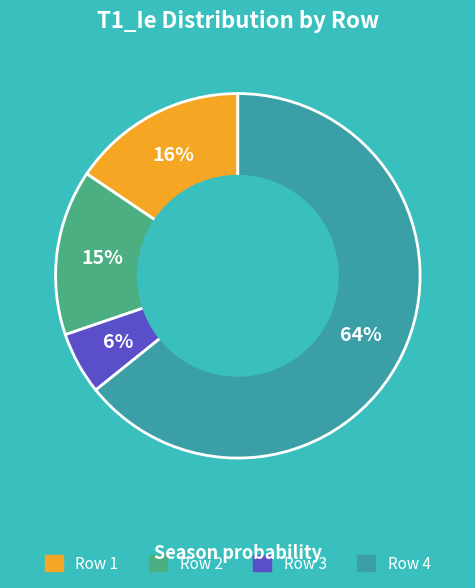

Does any single category account for the majority?

Yes